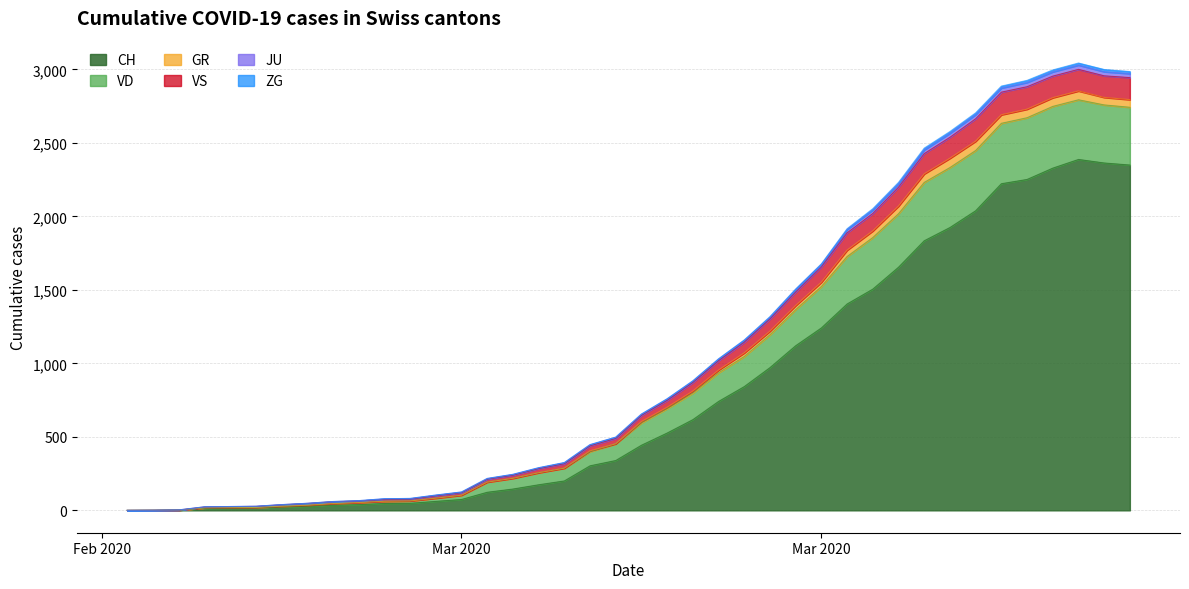

Does the chart display data point markers on the line(s)?

No